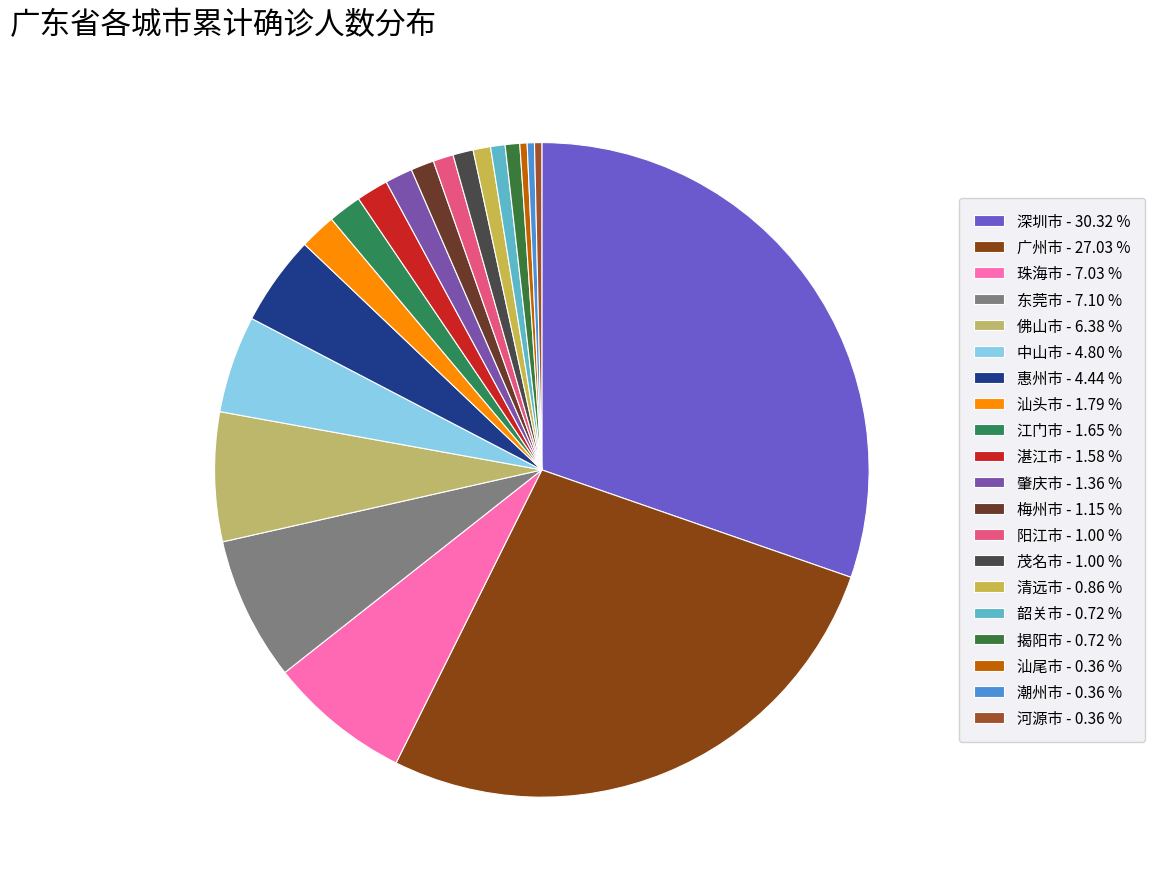

How many slices are in this pie chart?

20